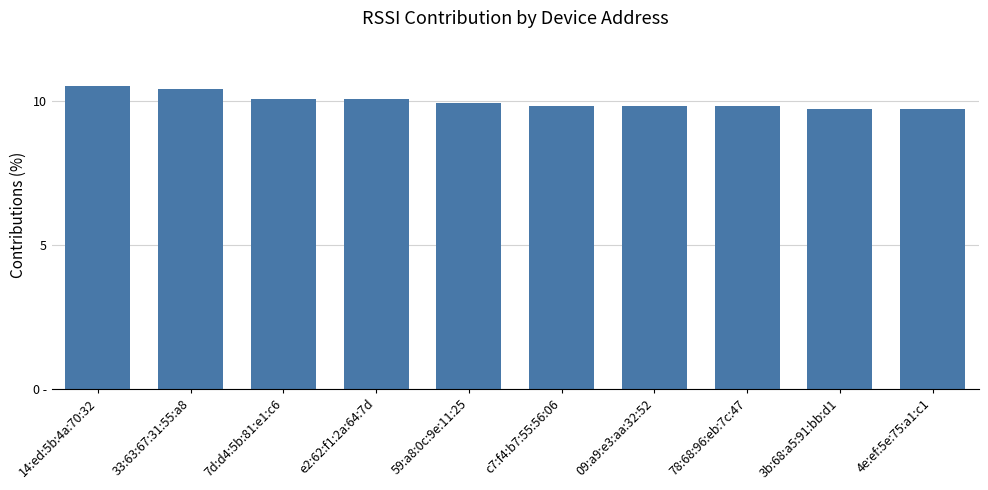

Are the bars grouped side by side (vs. stacked)?

No